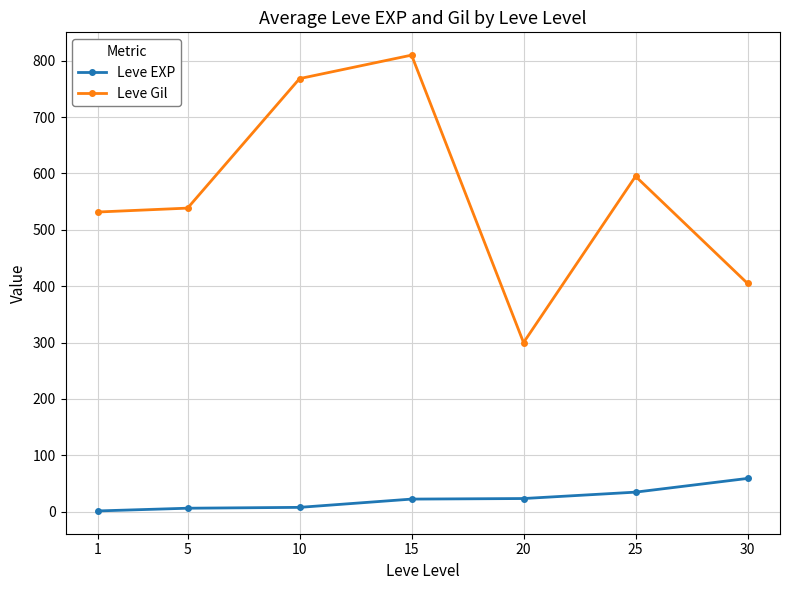

How many data points in Leve Gil are less than 538?

3